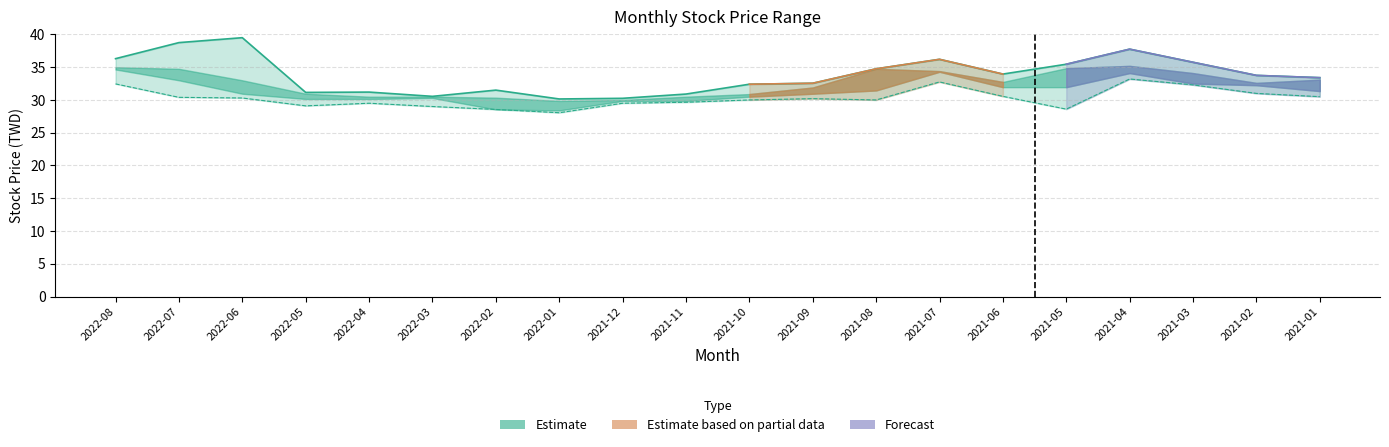

Does the chart have visible grid lines?

Yes